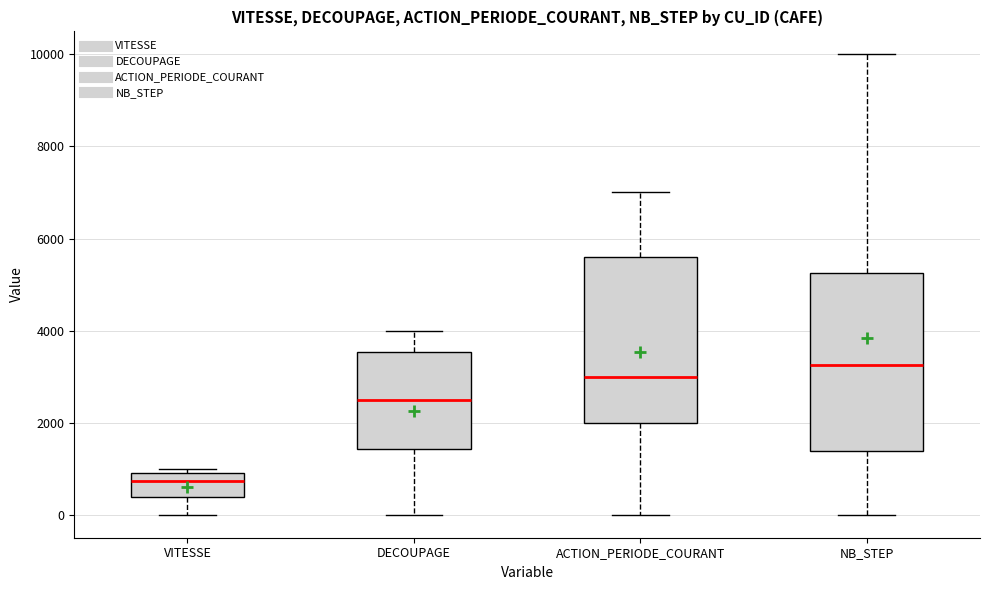

Reading left to right, read every box against the y-axis: the position of its median line, the range the box covers, and the ends of its whiskers. The values are not printed on the chart, so give them approximately, as read against the axis.

VITESSE: median 800, box 400 to 1000, whiskers 0 to 1000 (just above the box's upper edge)
DECOUPAGE: median 2600, box 1400 to 3600, whiskers 0 to 4000
ACTION_PERIODE_COURANT: median 3000, box 2000 to 5600, whiskers 0 to 7000
NB_STEP: median 3200, box 1400 to 5200, whiskers 0 to 10000